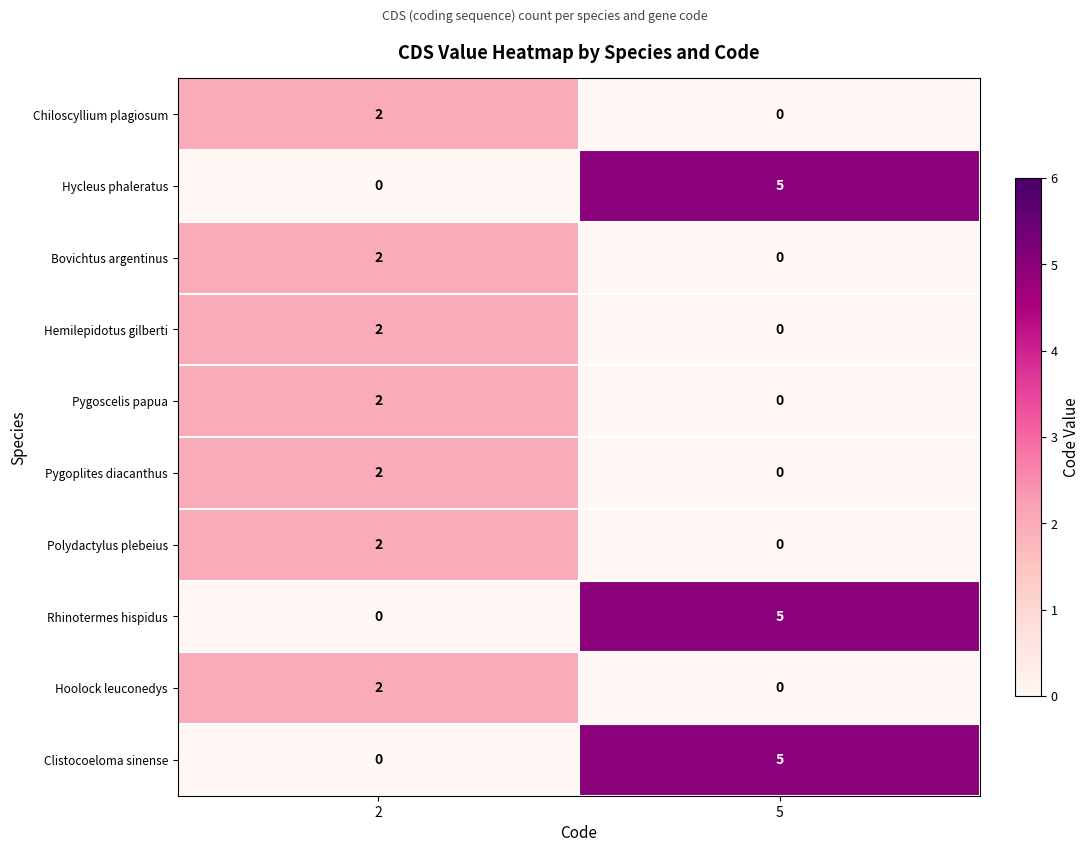

What is the difference between the maximum and minimum values in the Rhinotermes hispidus series?

5